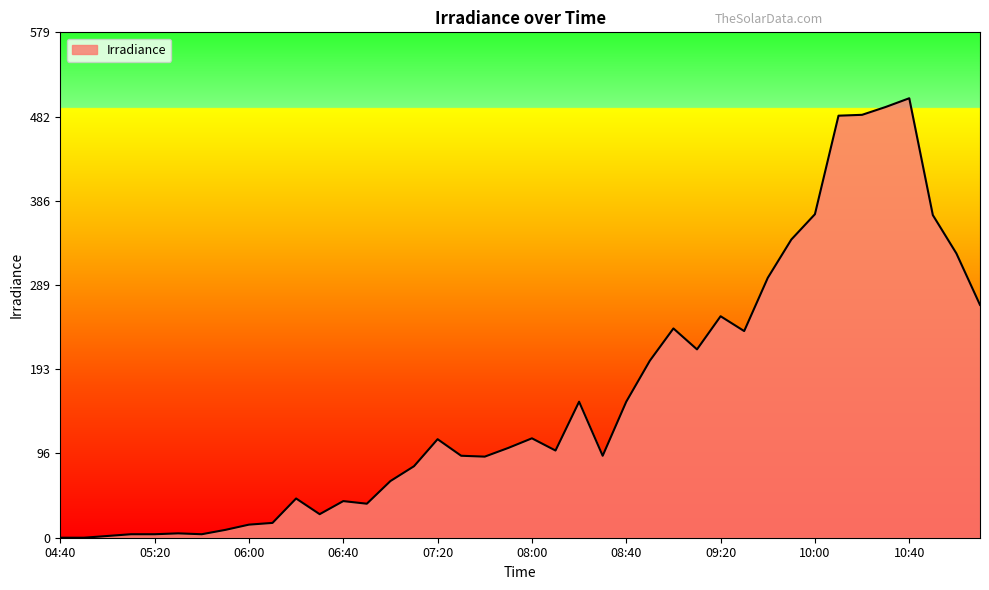

What is the difference between the maximum and minimum values?

504